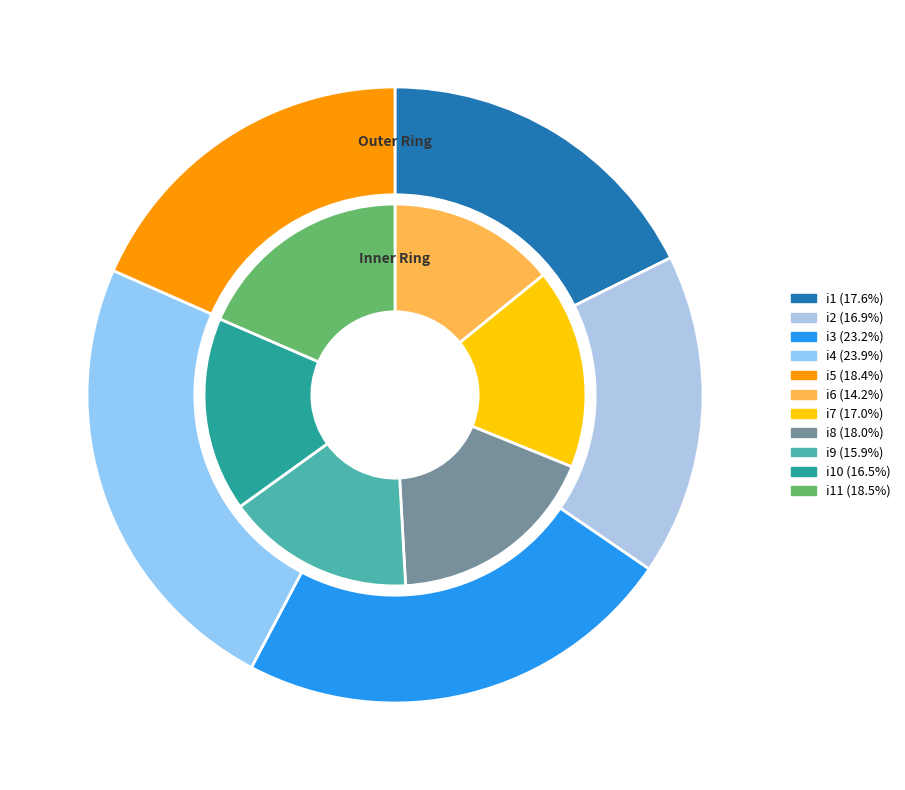

How many slices are in this pie chart?

11